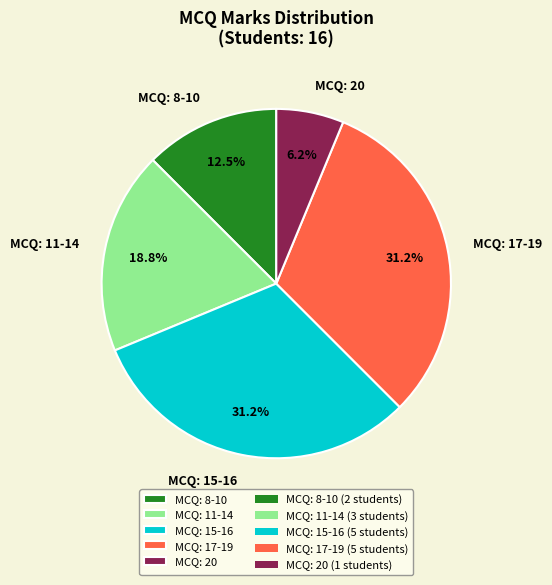

What is the ratio of the value at MCQ: 11-14 to the value at MCQ: 17-19?

0.6